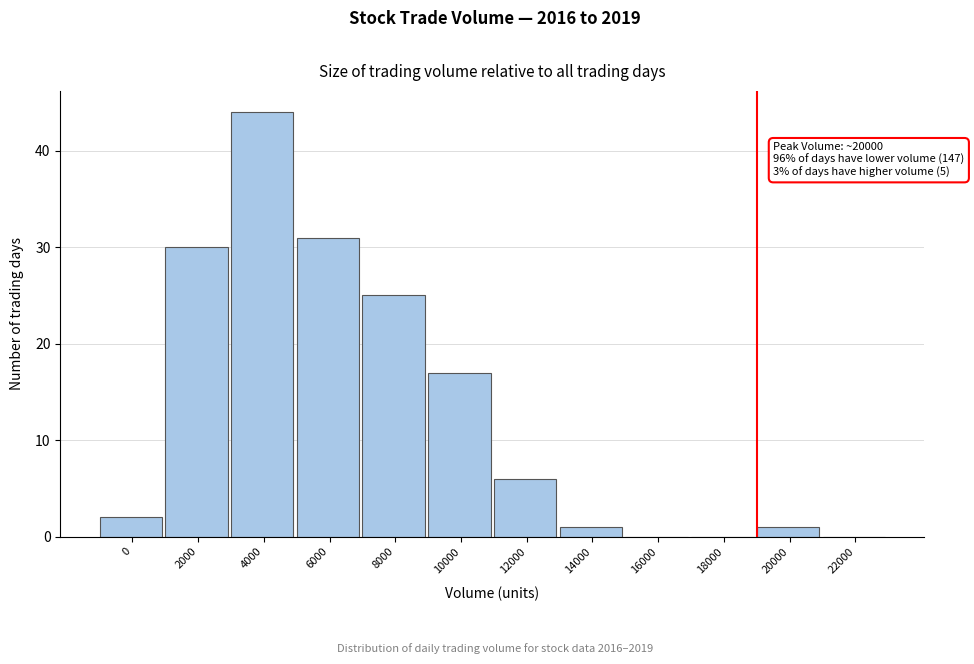

Reading left to right, what are all the values shown in this chart?

0=2	2000=30	4000=44	6000=31	8000=25	10000=17	12000=6	14000=1	16000=0	18000=0	20000=1	22000=0